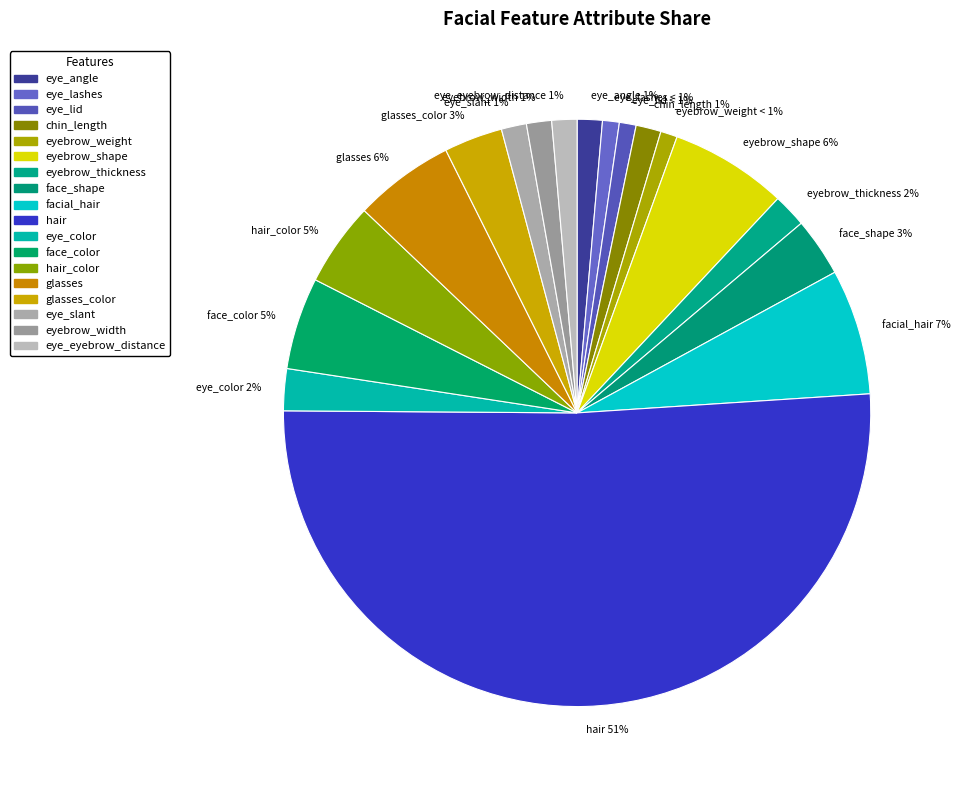

What percentage is the eye_slant 1% slice, to the nearest percent?

1%